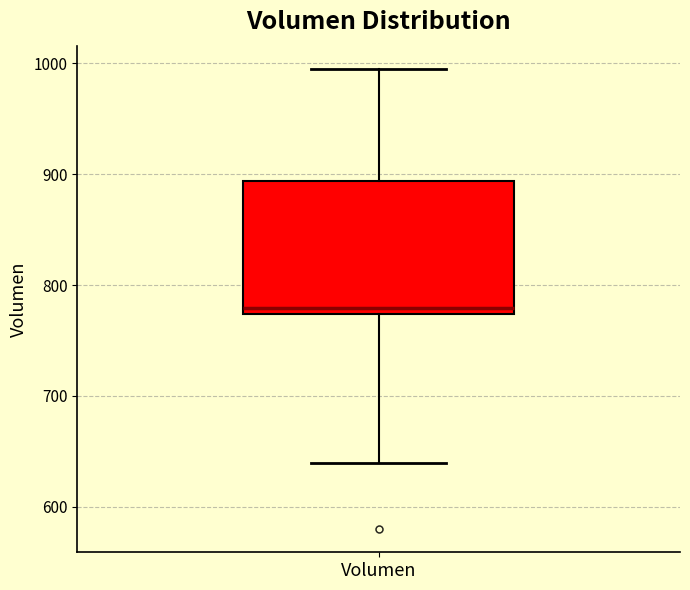

Read this box plot against the y-axis: the position of the median line, the range covered by the box, and the ends of both whiskers. The values are not printed on the chart, so give them approximately, as read against the axis.

median 780, box 770 to 890, whiskers 640 to 1000